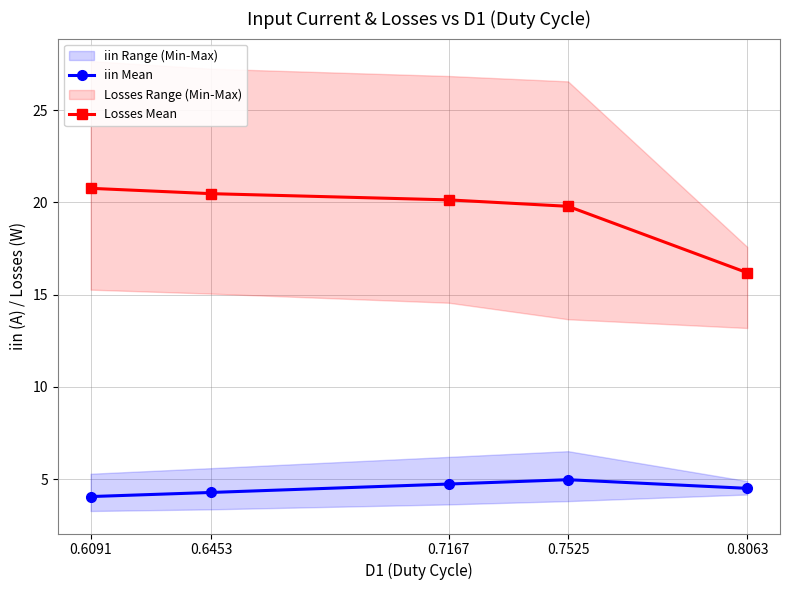

What is the value of the Losses Mean point at the 3rd from the left?

20.1